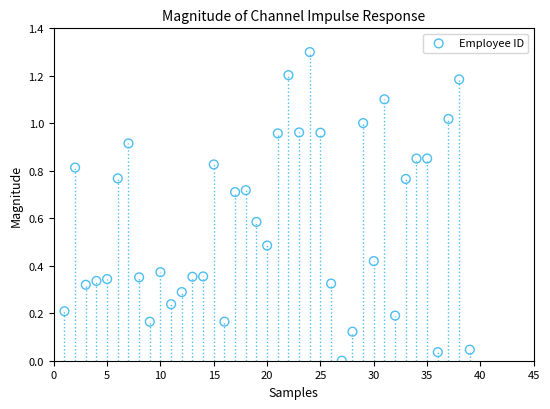

What is the range of X values (max minus min)?

38.0